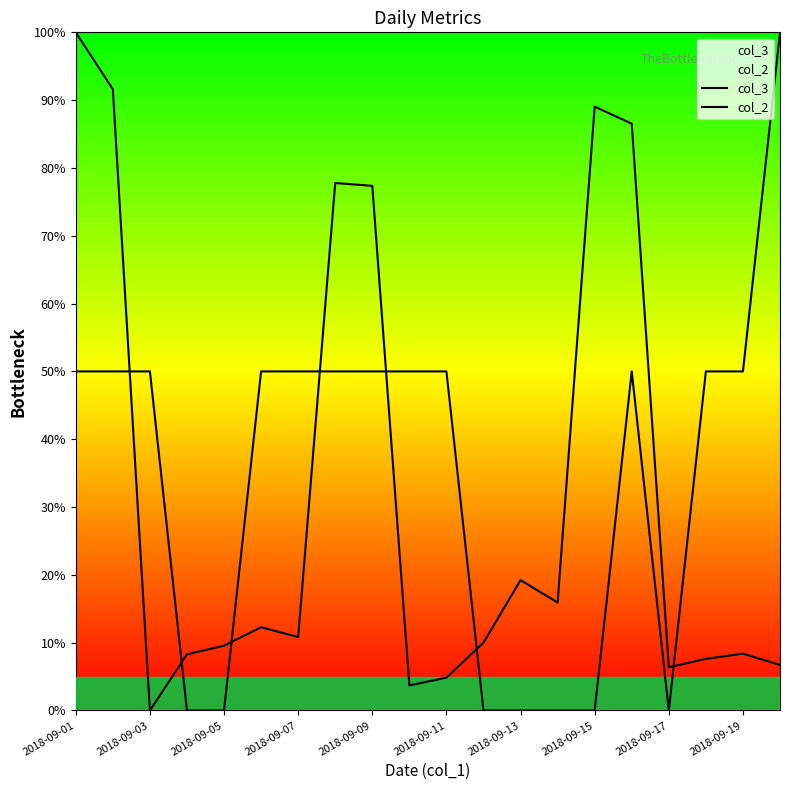

What are all the series names shown in the legend?

col_3, col_2